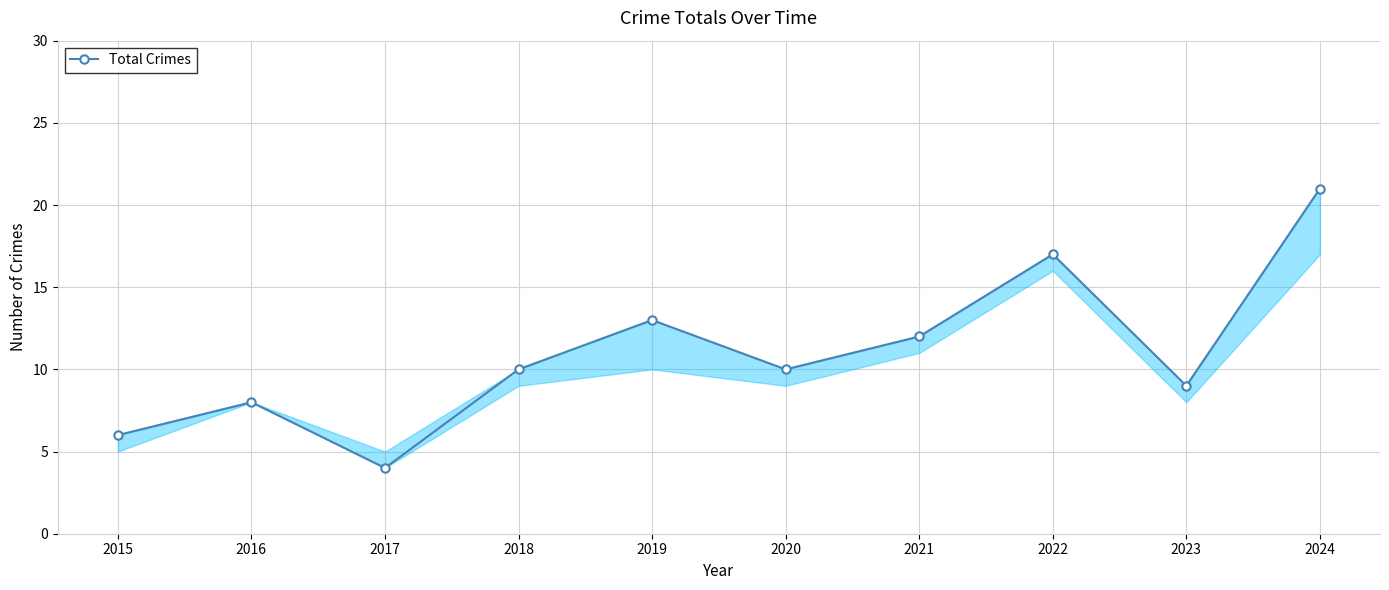

How many interior local peaks (higher than both neighbors) does the data have?

3